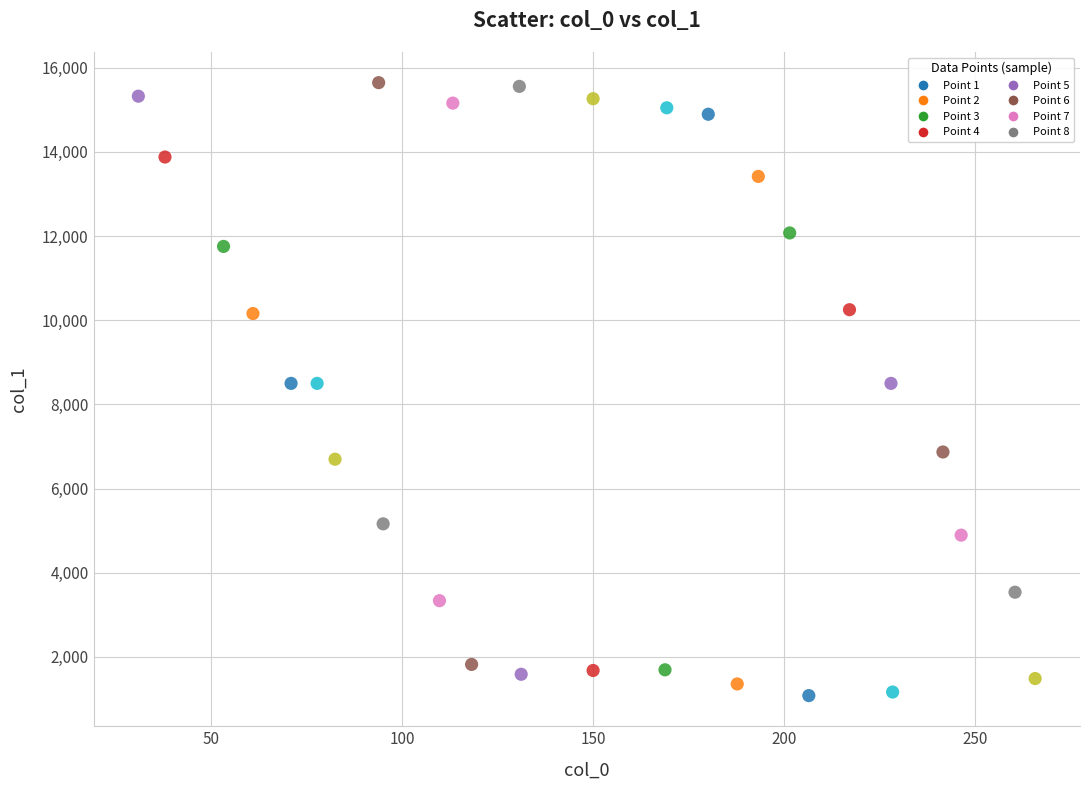

What is the range of Y values (max minus min)?

14563.4